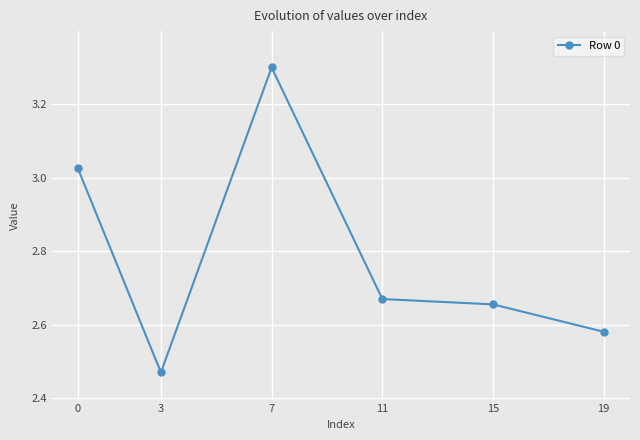

Is it true that the value at 7 is 5.7?

False